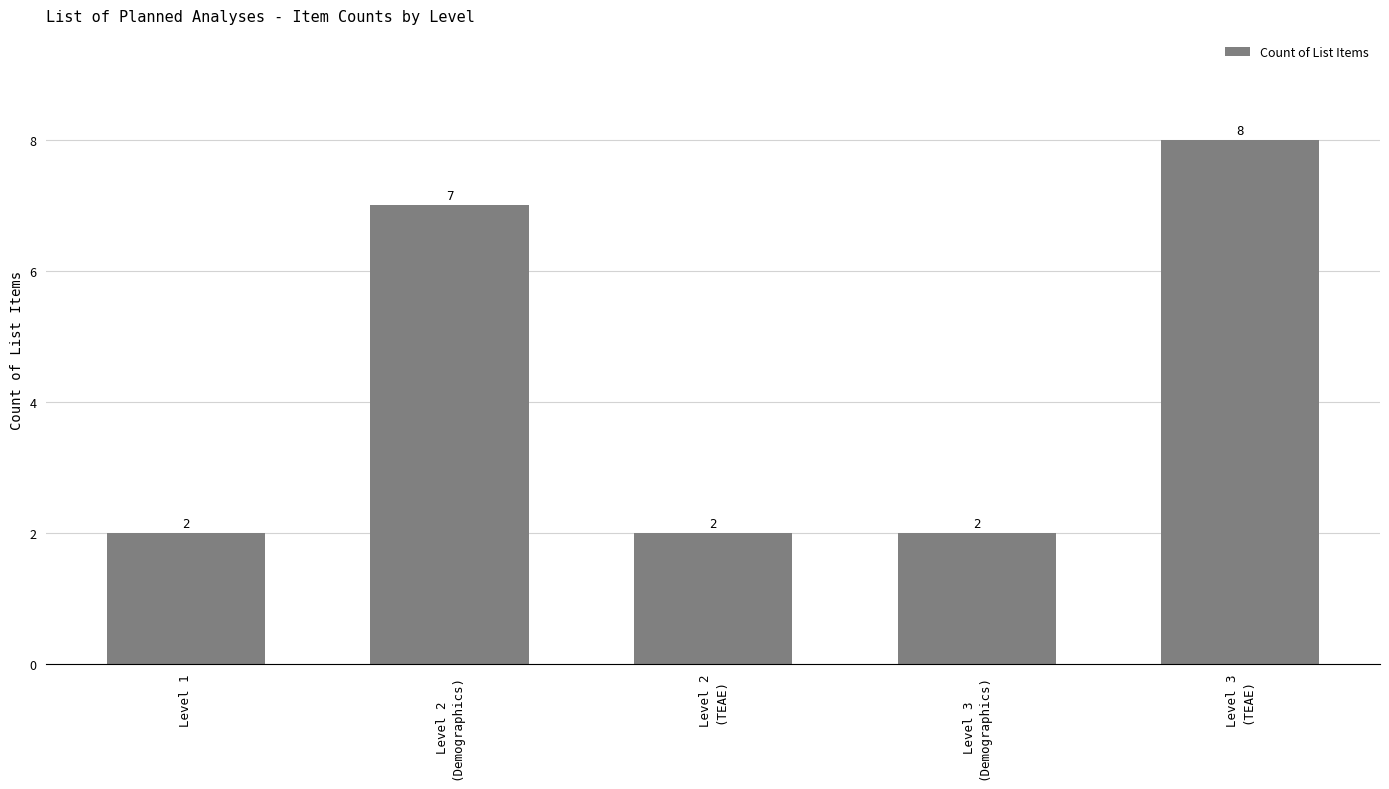

Reading left to right, extract all data points from this chart.

Level 1=2	Level 2
(Demographics)=7	Level 2
(TEAE)=2	Level 3
(Demographics)=2	Level 3
(TEAE)=8